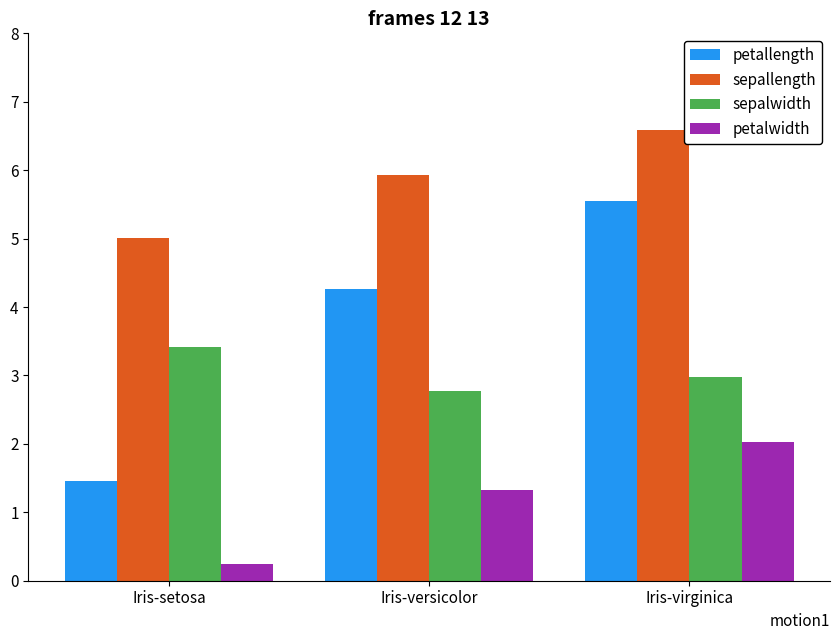

True or false: sepallength has a value of 5.9 at Iris-versicolor.

True